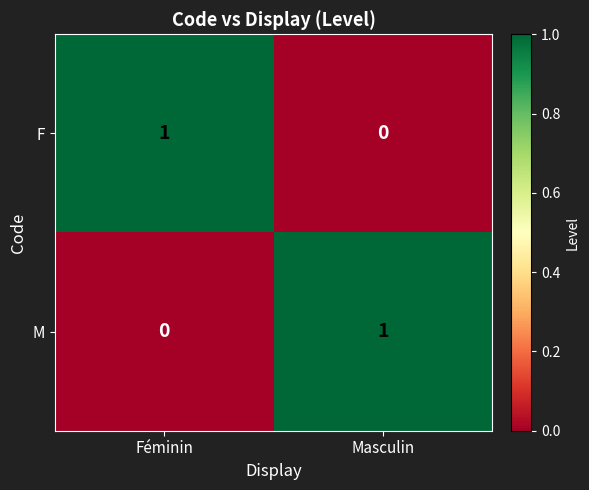

Where is F nearest to the value 0?

Masculin